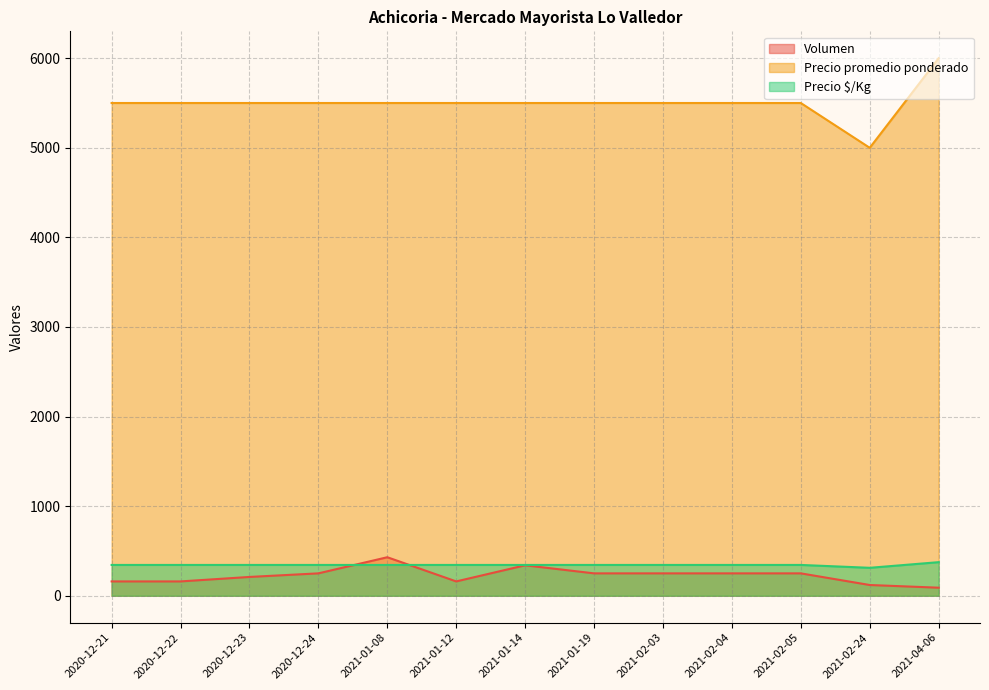

List the series in order of their peak value, lowest first.

Precio $/Kg, Volumen, Precio promedio ponderado